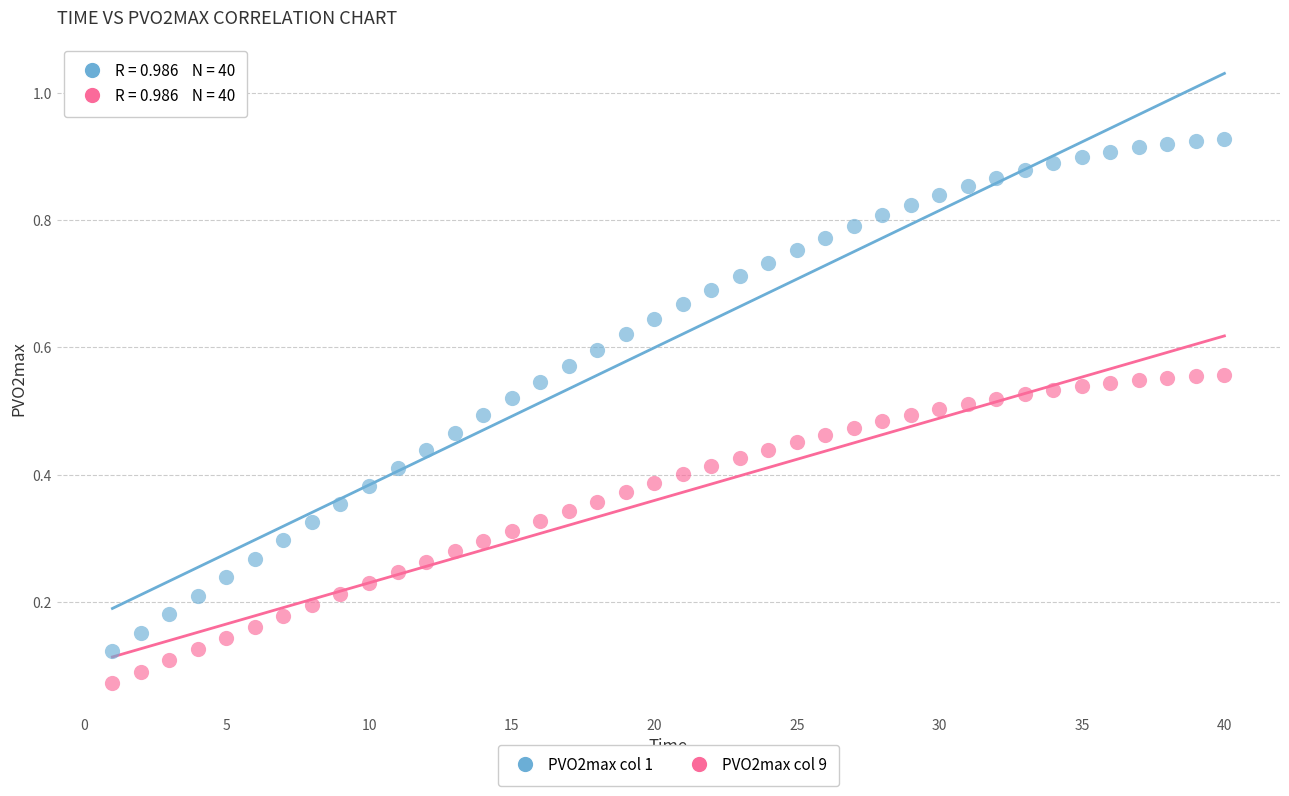

Across all data points, what is the range of X values (max minus min)?

39.0